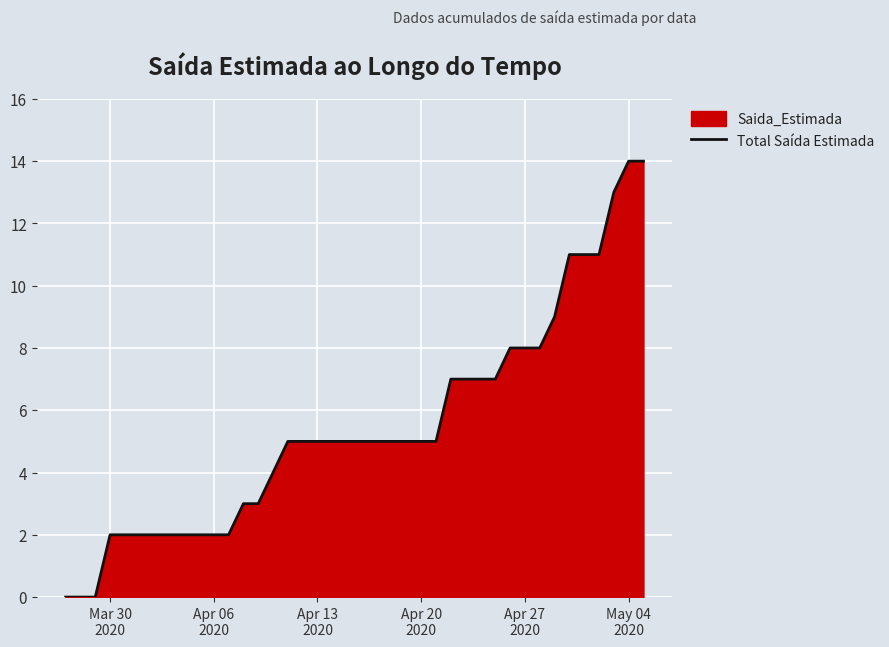

What is the greatest value displayed?

14